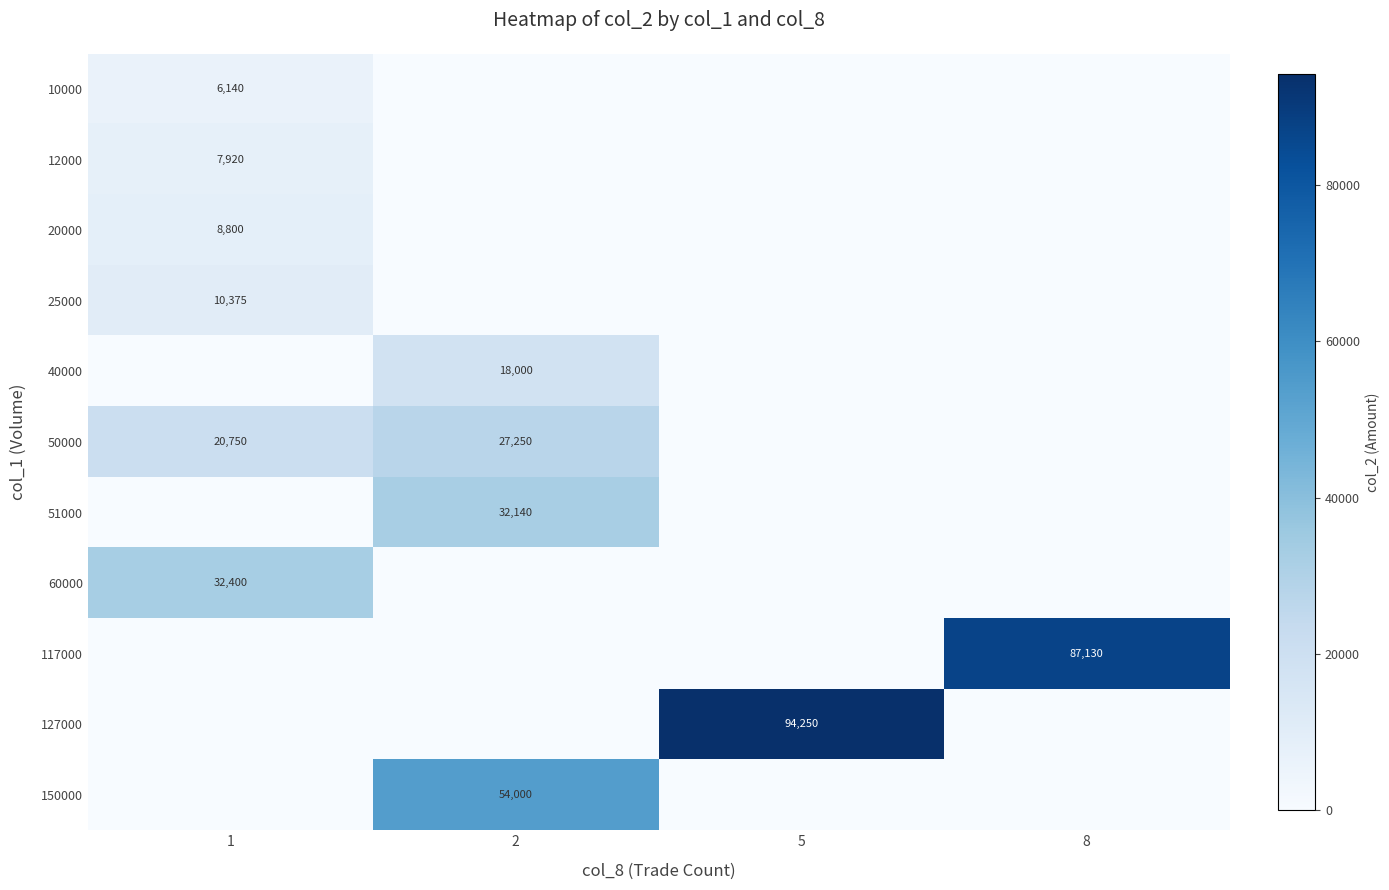

At which label is 20000 closest to 4400?

1